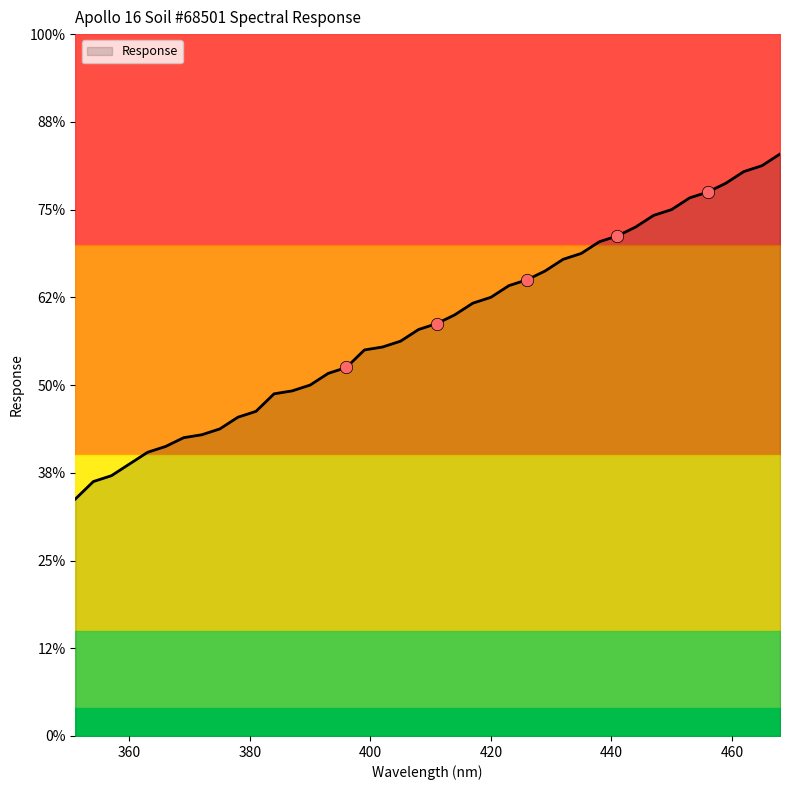

Between 378.0 and 447.0, which is larger?

447.0